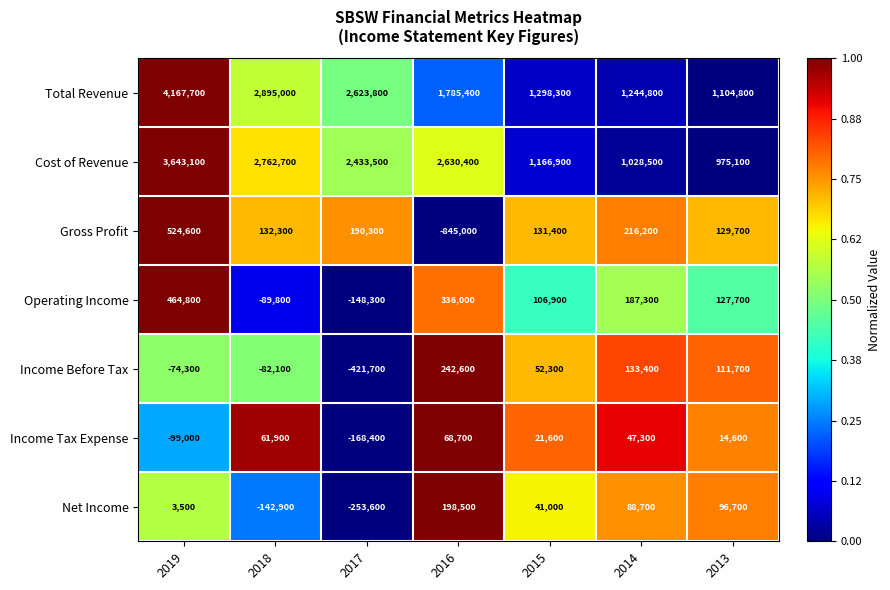

What is the sum of the Income Tax Expense values at 2017 and 2014?

-121100